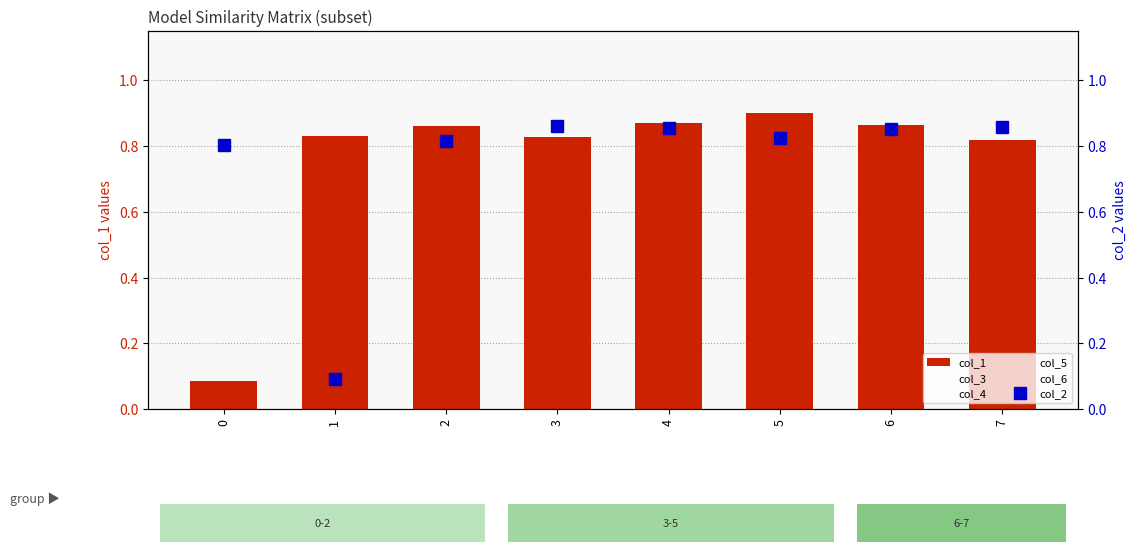

How many bars are there in each group?

6